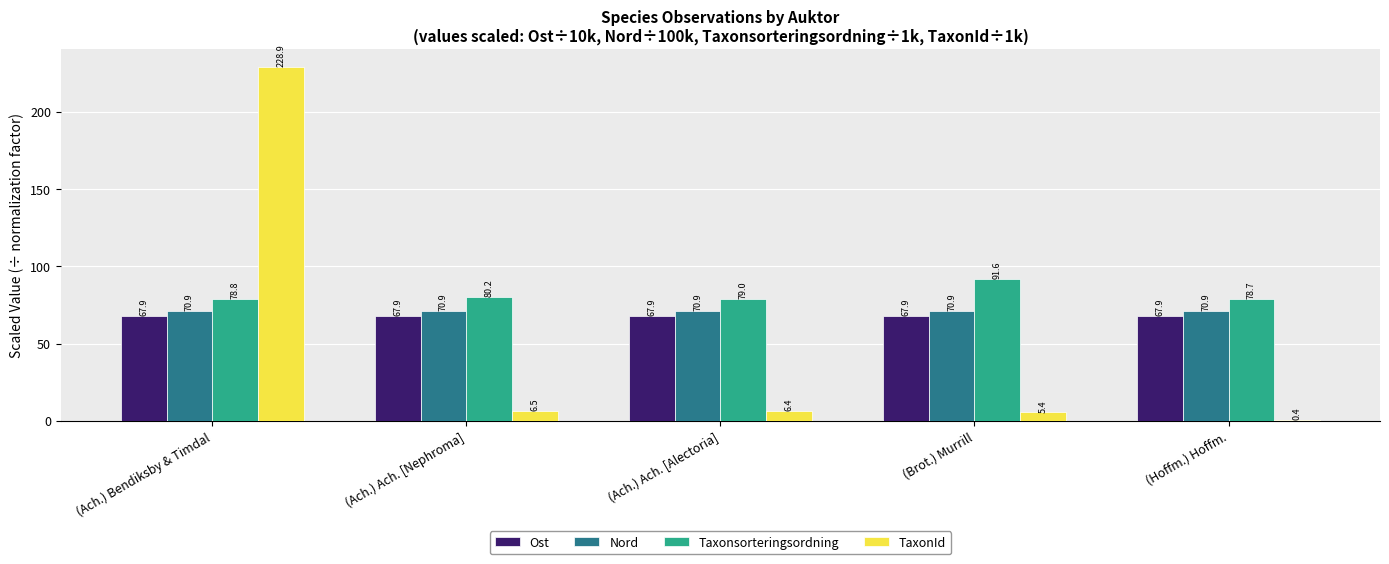

What is the maximum value for Ost?

67.9